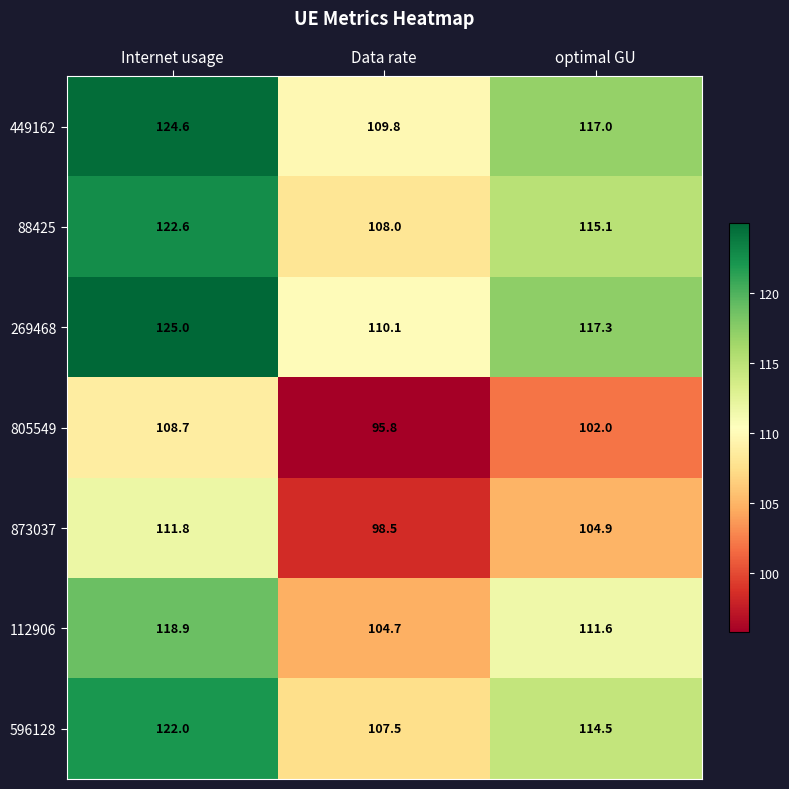

Reading left to right, what are all the values shown in this chart?

449162: 124.6	109.8	117.0
88425: 122.6	108.0	115.1
269468: 125.0	110.1	117.3
805549: 108.7	95.8	102.0
873037: 111.8	98.5	104.9
112906: 118.9	104.7	111.6
596128: 122.0	107.5	114.5